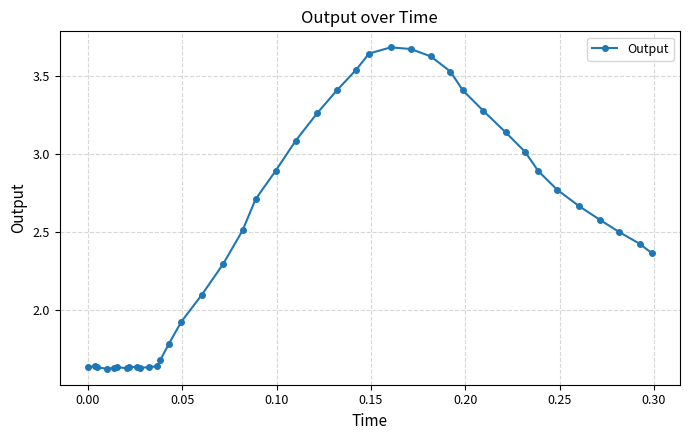

How many lines are shown in the chart?

1